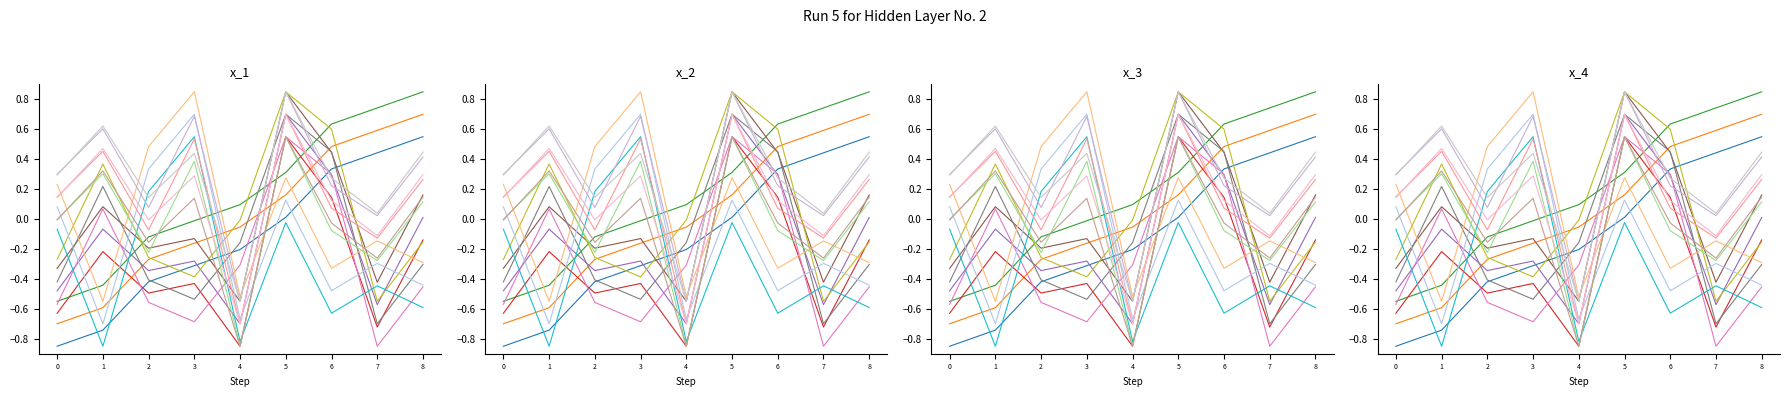

True or false: y0 has a value of 0.5 at 5.

True